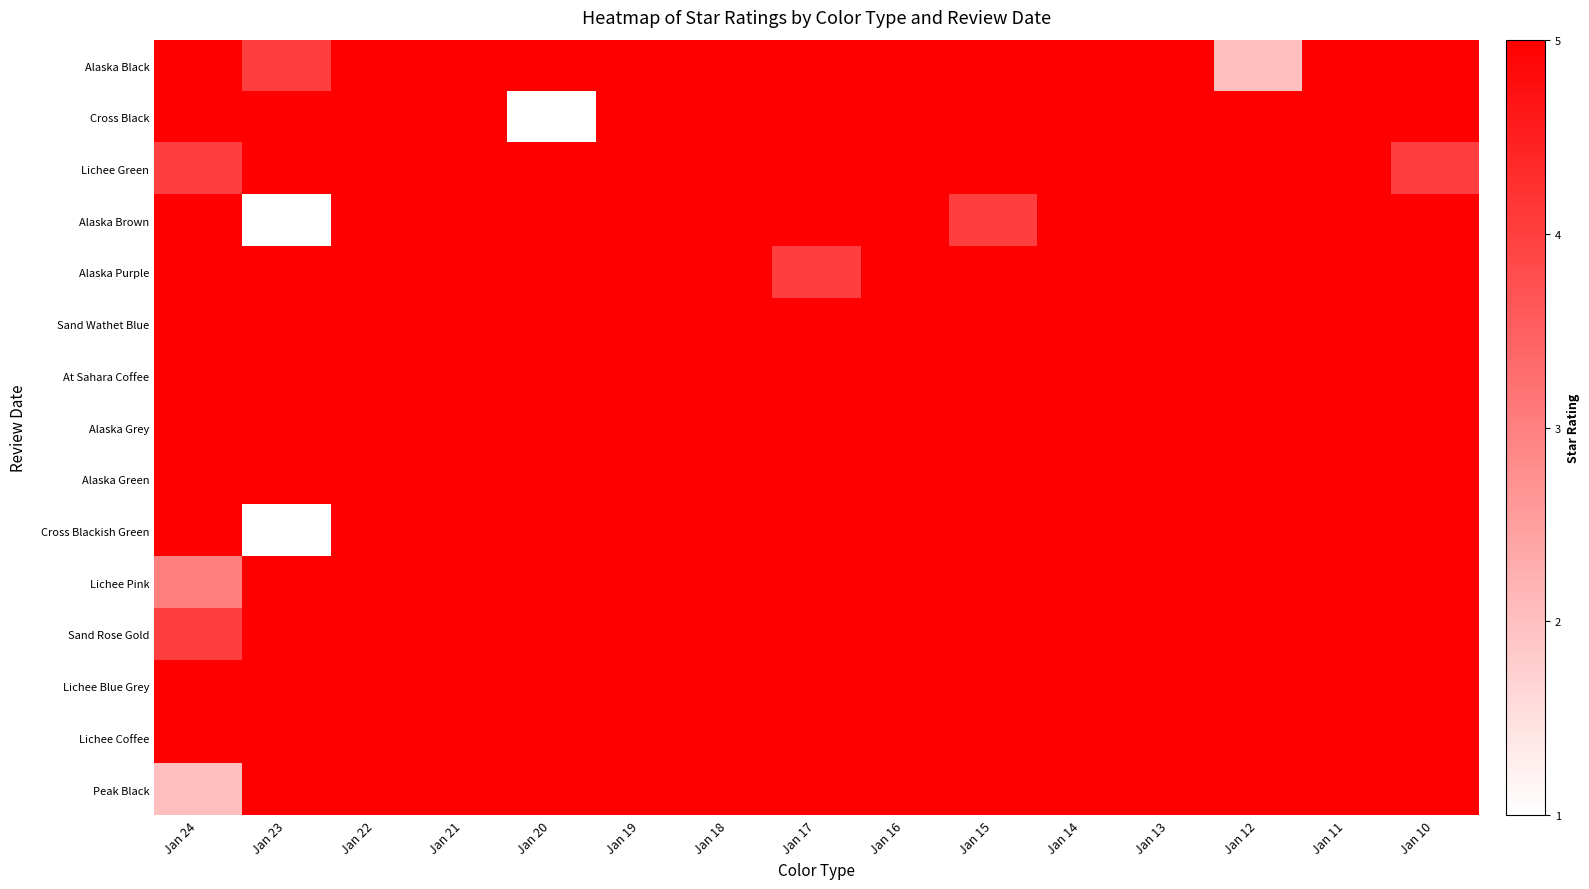

Reading left to right, extract all data points from this chart.

Alaska Black: Jan 24=5	Jan 23=4	Jan 22=5	Jan 21=5	Jan 20=5	Jan 19=5	Jan 18=5	Jan 17=5	Jan 16=5	Jan 15=5	Jan 14=5	Jan 13=5	Jan 12=2	Jan 11=5	Jan 10=5
Cross Black: Jan 24=5	Jan 23=5	Jan 22=5	Jan 21=5	Jan 20=1	Jan 19=5	Jan 18=5	Jan 17=5	Jan 16=5	Jan 15=5	Jan 14=5	Jan 13=5	Jan 12=5	Jan 11=5	Jan 10=5
Lichee Green: Jan 24=4	Jan 23=5	Jan 22=5	Jan 21=5	Jan 20=5	Jan 19=5	Jan 18=5	Jan 17=5	Jan 16=5	Jan 15=5	Jan 14=5	Jan 13=5	Jan 12=5	Jan 11=5	Jan 10=4
Alaska Brown: Jan 24=5	Jan 23=1	Jan 22=5	Jan 21=5	Jan 20=5	Jan 19=5	Jan 18=5	Jan 17=5	Jan 16=5	Jan 15=4	Jan 14=5	Jan 13=5	Jan 12=5	Jan 11=5	Jan 10=5
Alaska Purple: Jan 24=5	Jan 23=5	Jan 22=5	Jan 21=5	Jan 20=5	Jan 19=5	Jan 18=5	Jan 17=4	Jan 16=5	Jan 15=5	Jan 14=5	Jan 13=5	Jan 12=5	Jan 11=5	Jan 10=5
Sand Wathet Blue: Jan 24=5	Jan 23=5	Jan 22=5	Jan 21=5	Jan 20=5	Jan 19=5	Jan 18=5	Jan 17=5	Jan 16=5	Jan 15=5	Jan 14=5	Jan 13=5	Jan 12=5	Jan 11=5	Jan 10=5
At Sahara Coffee: Jan 24=5	Jan 23=5	Jan 22=5	Jan 21=5	Jan 20=5	Jan 19=5	Jan 18=5	Jan 17=5	Jan 16=5	Jan 15=5	Jan 14=5	Jan 13=5	Jan 12=5	Jan 11=5	Jan 10=5
Alaska Grey: Jan 24=5	Jan 23=5	Jan 22=5	Jan 21=5	Jan 20=5	Jan 19=5	Jan 18=5	Jan 17=5	Jan 16=5	Jan 15=5	Jan 14=5	Jan 13=5	Jan 12=5	Jan 11=5	Jan 10=5
Alaska Green: Jan 24=5	Jan 23=5	Jan 22=5	Jan 21=5	Jan 20=5	Jan 19=5	Jan 18=5	Jan 17=5	Jan 16=5	Jan 15=5	Jan 14=5	Jan 13=5	Jan 12=5	Jan 11=5	Jan 10=5
Cross Blackish Green: Jan 24=5	Jan 23=1	Jan 22=5	Jan 21=5	Jan 20=5	Jan 19=5	Jan 18=5	Jan 17=5	Jan 16=5	Jan 15=5	Jan 14=5	Jan 13=5	Jan 12=5	Jan 11=5	Jan 10=5
Lichee Pink: Jan 24=3	Jan 23=5	Jan 22=5	Jan 21=5	Jan 20=5	Jan 19=5	Jan 18=5	Jan 17=5	Jan 16=5	Jan 15=5	Jan 14=5	Jan 13=5	Jan 12=5	Jan 11=5	Jan 10=5
Sand Rose Gold: Jan 24=4	Jan 23=5	Jan 22=5	Jan 21=5	Jan 20=5	Jan 19=5	Jan 18=5	Jan 17=5	Jan 16=5	Jan 15=5	Jan 14=5	Jan 13=5	Jan 12=5	Jan 11=5	Jan 10=5
Lichee Blue Grey: Jan 24=5	Jan 23=5	Jan 22=5	Jan 21=5	Jan 20=5	Jan 19=5	Jan 18=5	Jan 17=5	Jan 16=5	Jan 15=5	Jan 14=5	Jan 13=5	Jan 12=5	Jan 11=5	Jan 10=5
Lichee Coffee: Jan 24=5	Jan 23=5	Jan 22=5	Jan 21=5	Jan 20=5	Jan 19=5	Jan 18=5	Jan 17=5	Jan 16=5	Jan 15=5	Jan 14=5	Jan 13=5	Jan 12=5	Jan 11=5	Jan 10=5
Peak Black: Jan 24=2	Jan 23=5	Jan 22=5	Jan 21=5	Jan 20=5	Jan 19=5	Jan 18=5	Jan 17=5	Jan 16=5	Jan 15=5	Jan 14=5	Jan 13=5	Jan 12=5	Jan 11=5	Jan 10=5